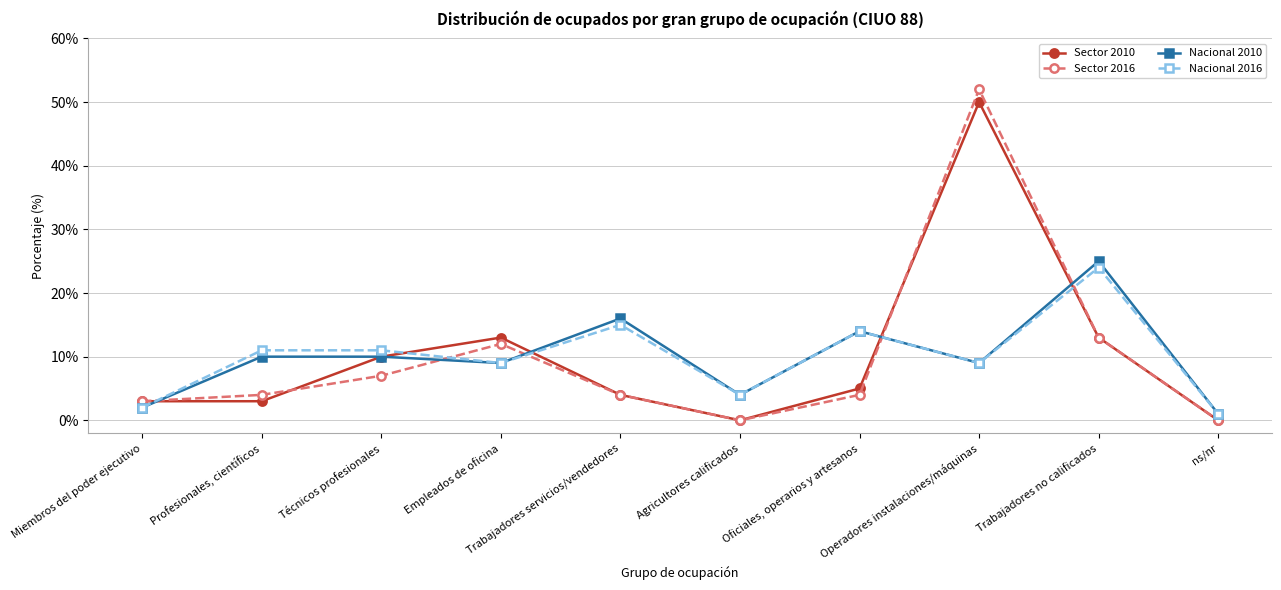

What are all the series names shown in the legend?

Sector 2010, Sector 2016, Nacional 2010, Nacional 2016